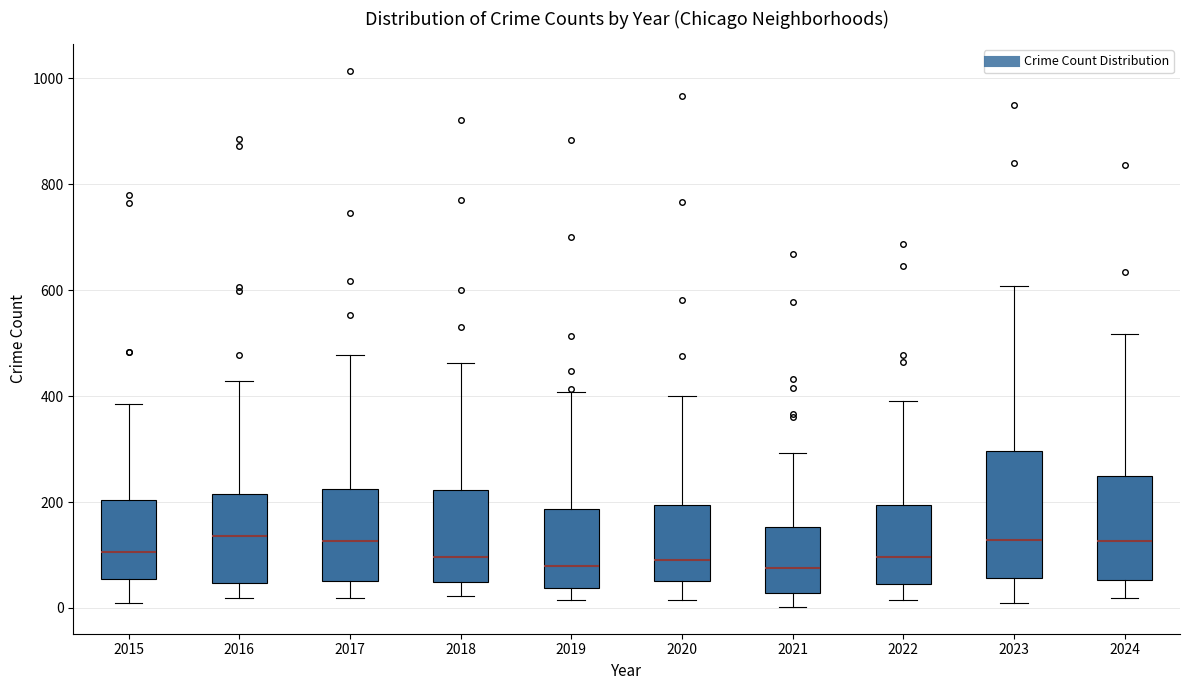

Where does the lower whisker of the box at x = 2021 end on the y-axis? The values are not printed on the chart, so give them approximately, as read against the axis.

0